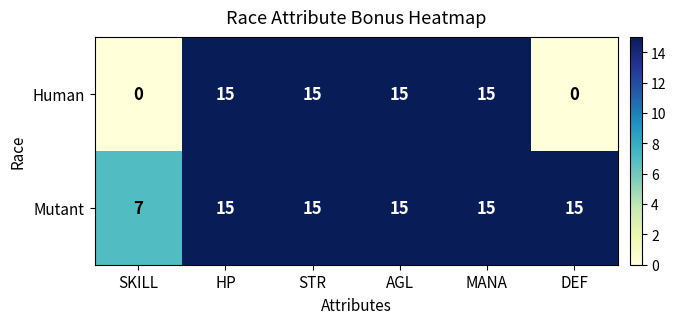

Is the value of Human at DEF greater than the value of Mutant at STR?

No